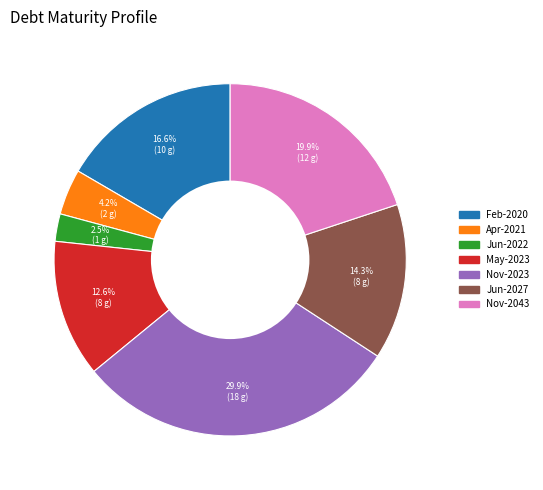

True or false: Jun-2027 accounts for 14% of the total.

True